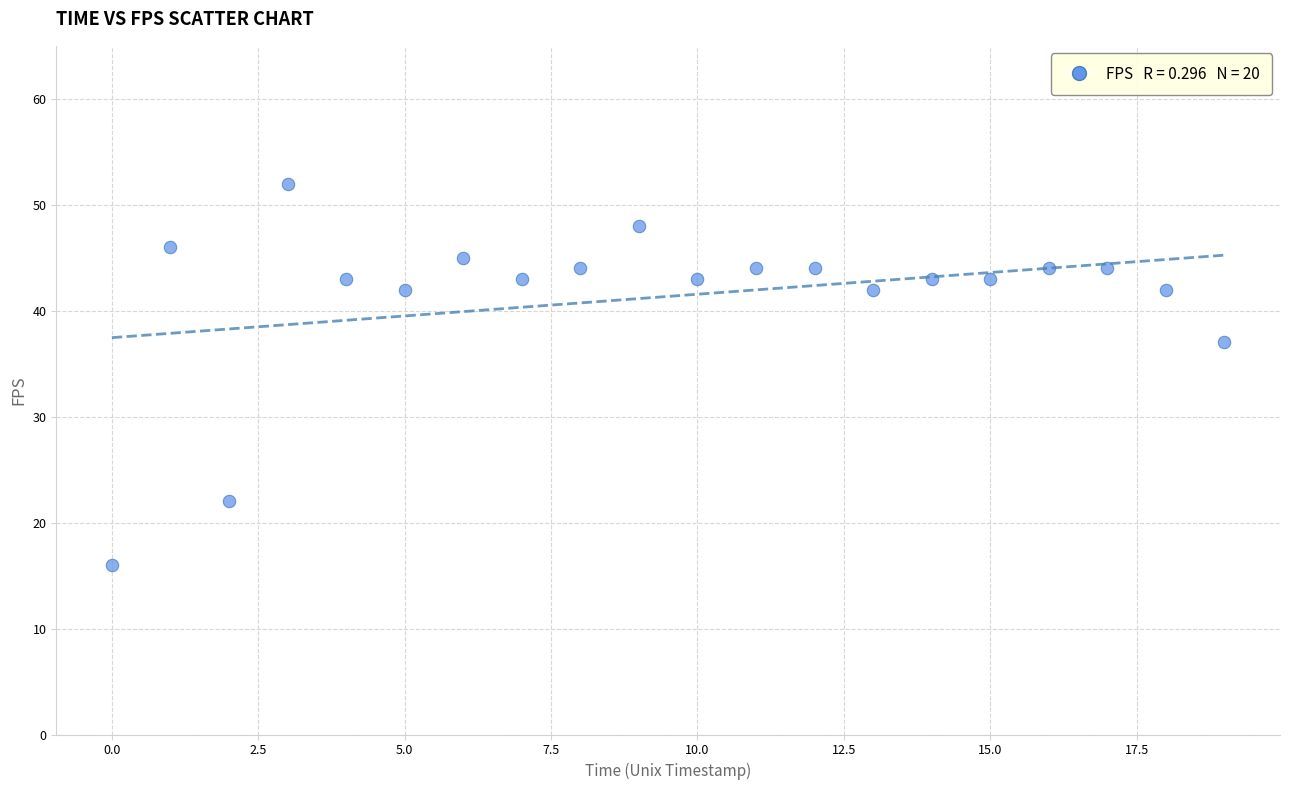

What Y value in the scatter plot is closest to 34?

37